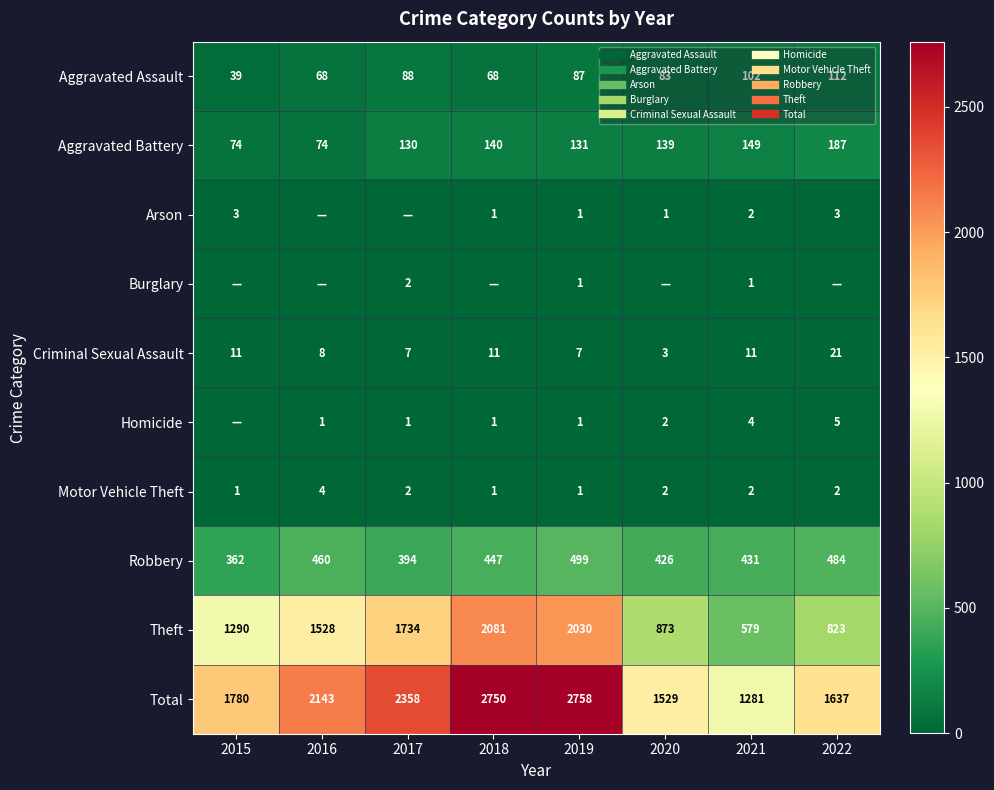

What is the maximum value shown in the chart?

2758